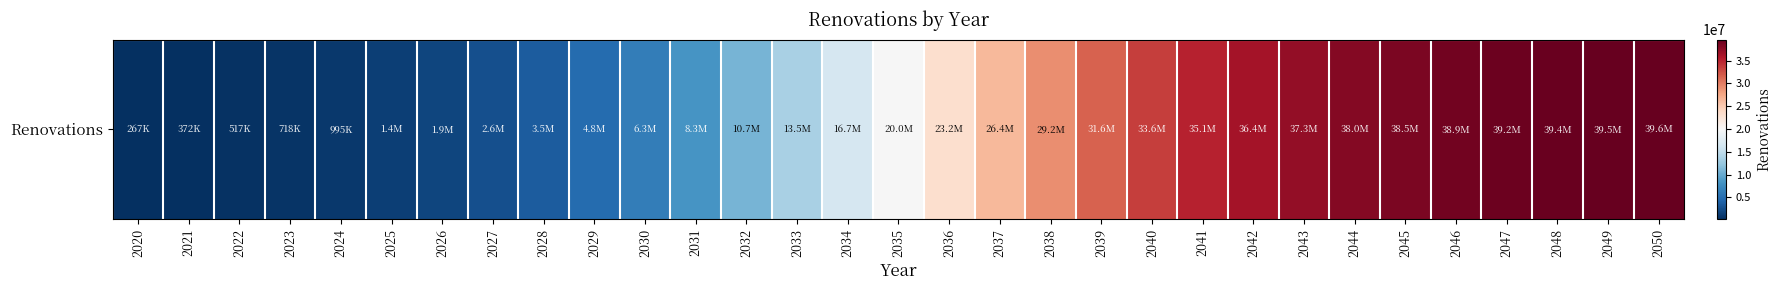

What is the maximum value shown in the chart?

39636206.1